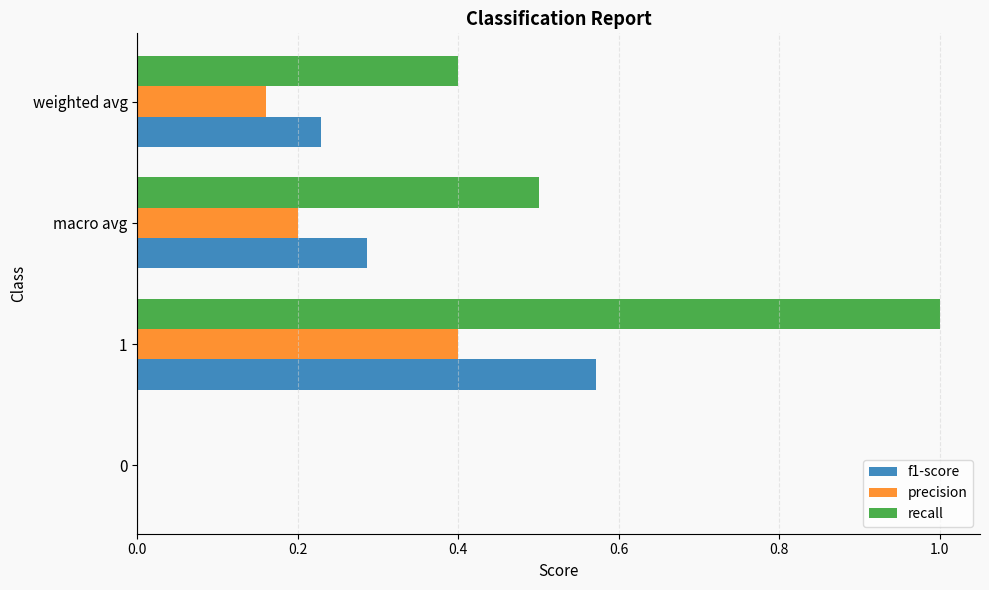

At which category does the chart reach its peak across all series?

1